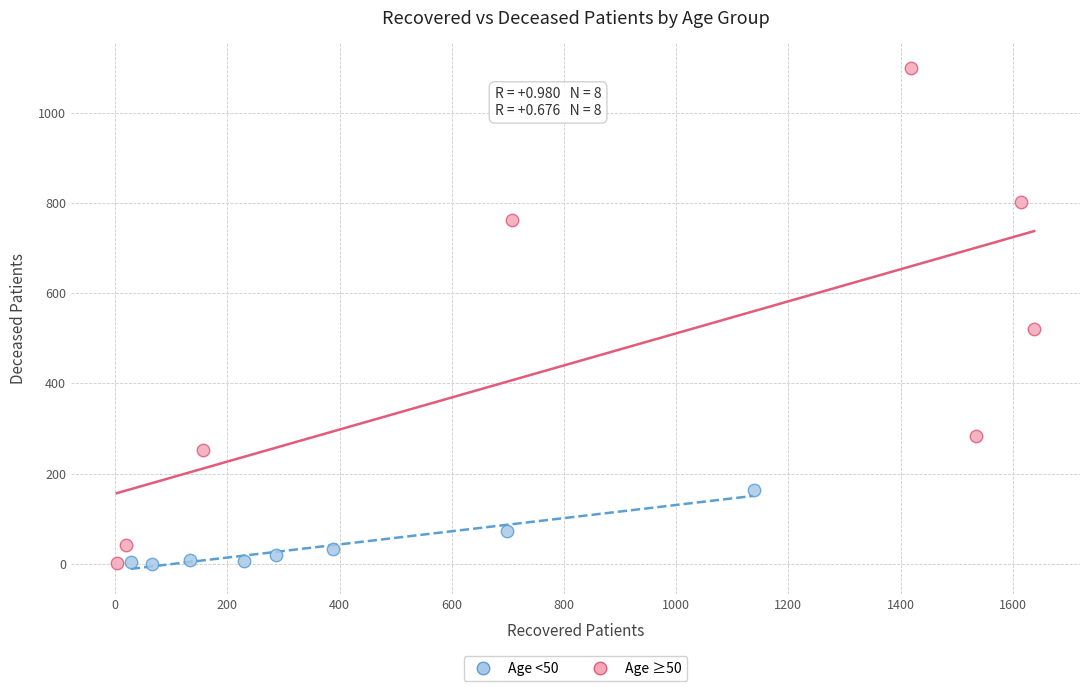

Which series has the widest spread of Y values?

Age ≥50